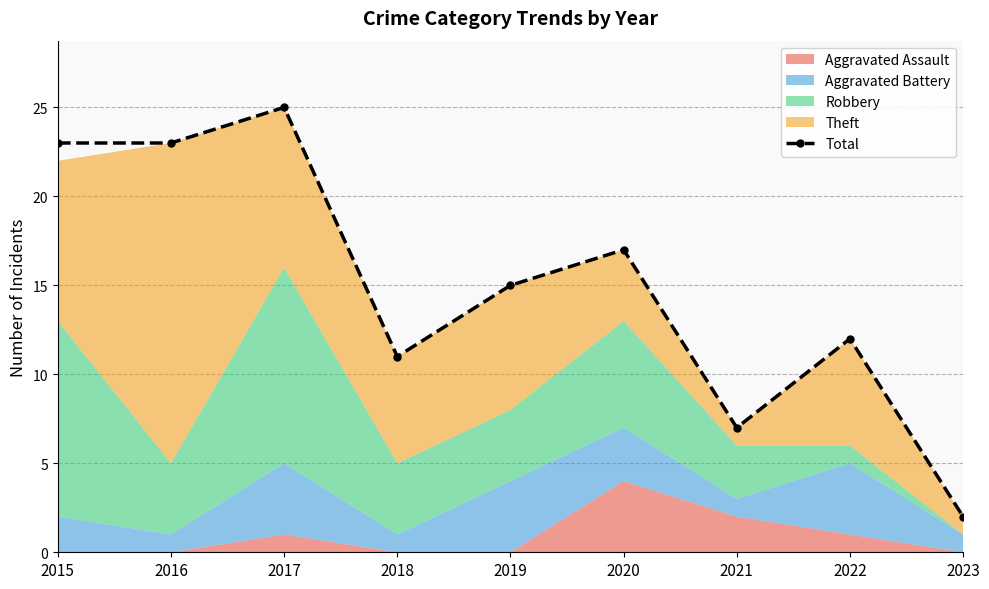

List the labels in order of value, largest first.

2017, 2015, 2016, 2020, 2019, 2022, 2018, 2021, 2023